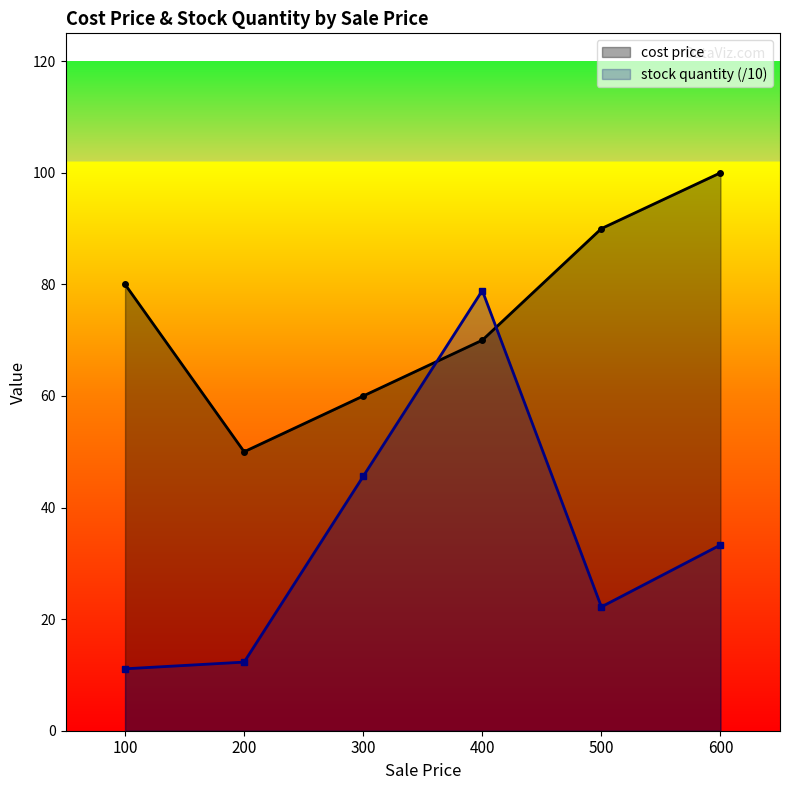

How many intersections are there between stock quantity and cost price?

2